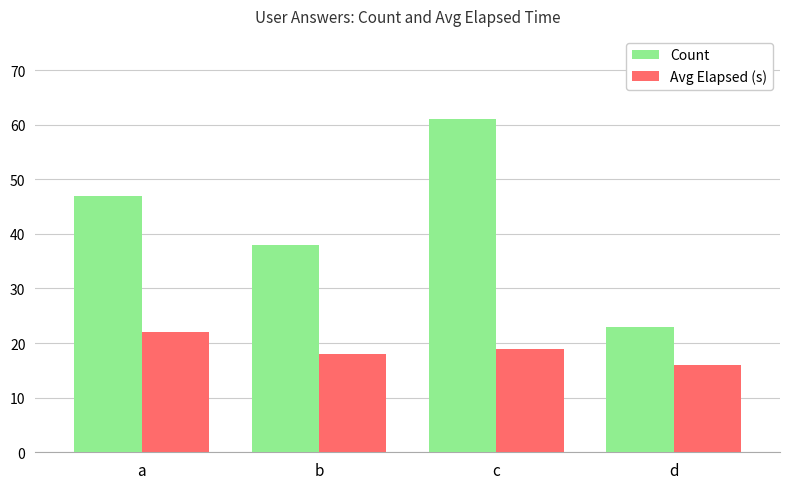

Between b and d, which series saw the biggest shift?

Count